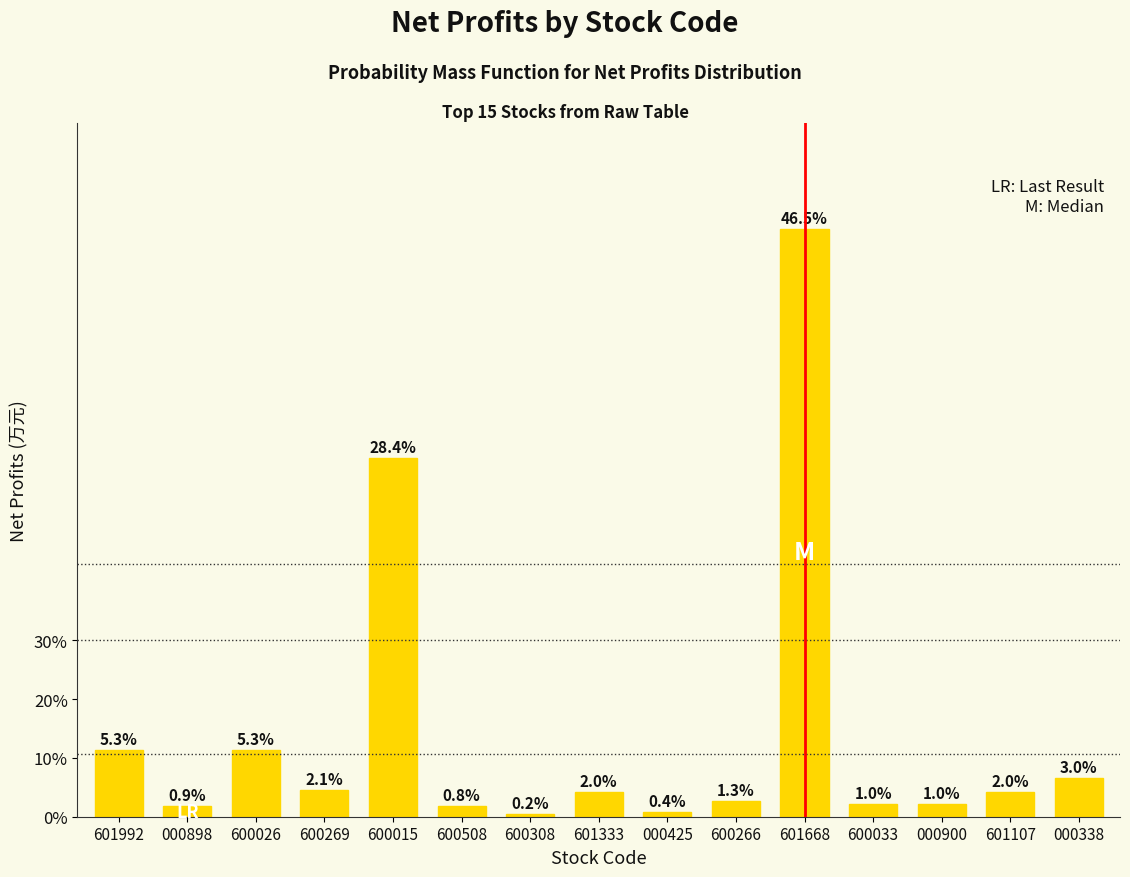

Rank the categories by value from lowest to highest.

600308, 000425, 600508, 000898, 000900, 600033, 600266, 601107, 601333, 600269, 000338, 600026, 601992, 600015, 601668